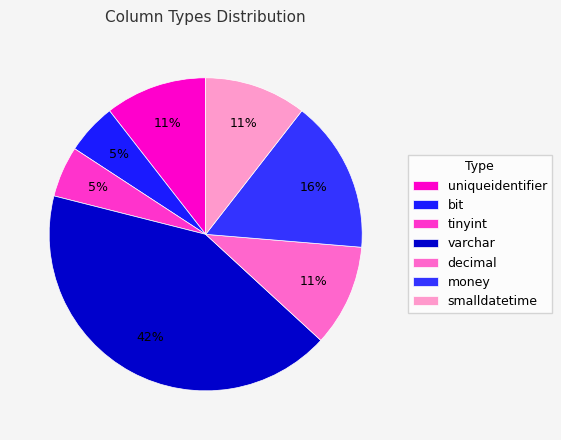

Approximately how many times larger is the value at decimal compared to smalldatetime?

1.0